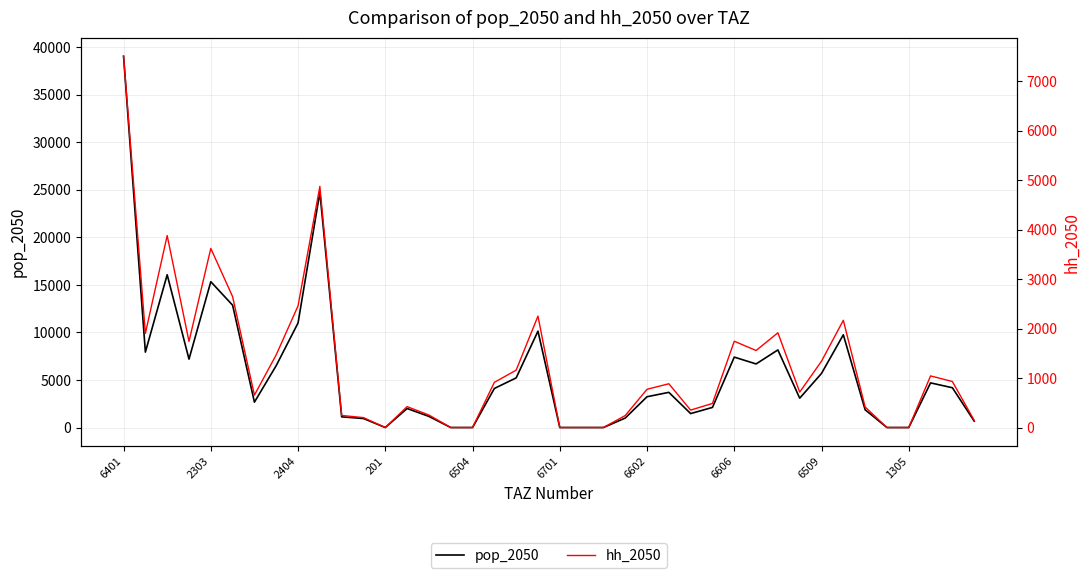

At which label does pop_2050 first exceed 3699?

6401